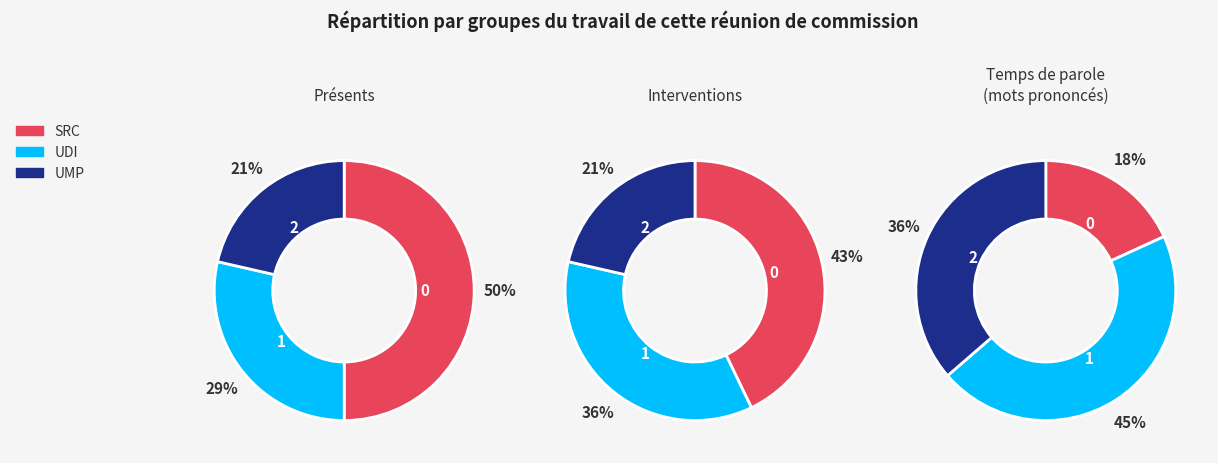

The Level 1-5 slice represents 33% of the pie. True or false?

False